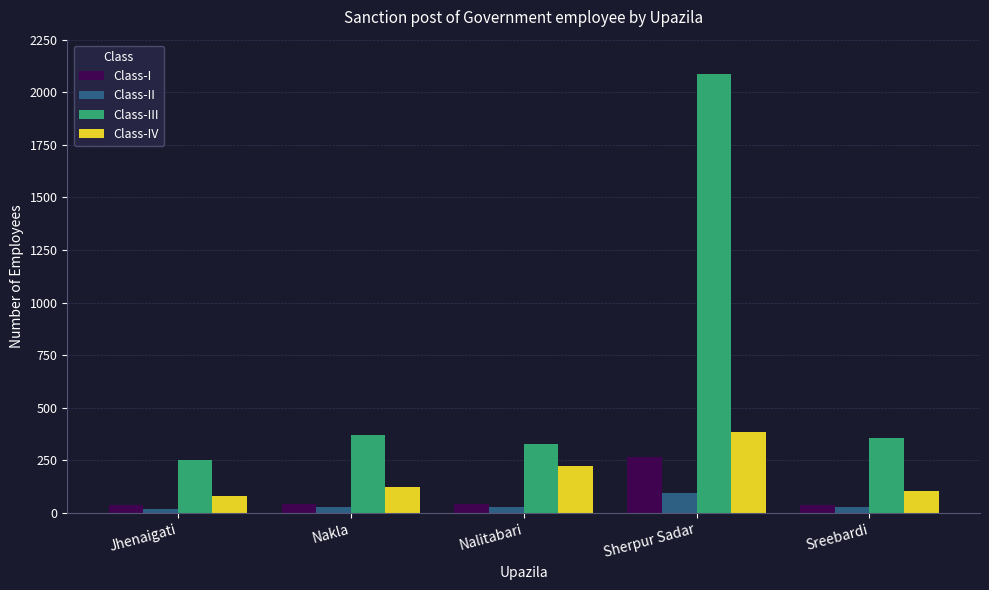

Which series has the widest spread of values?

Class-III